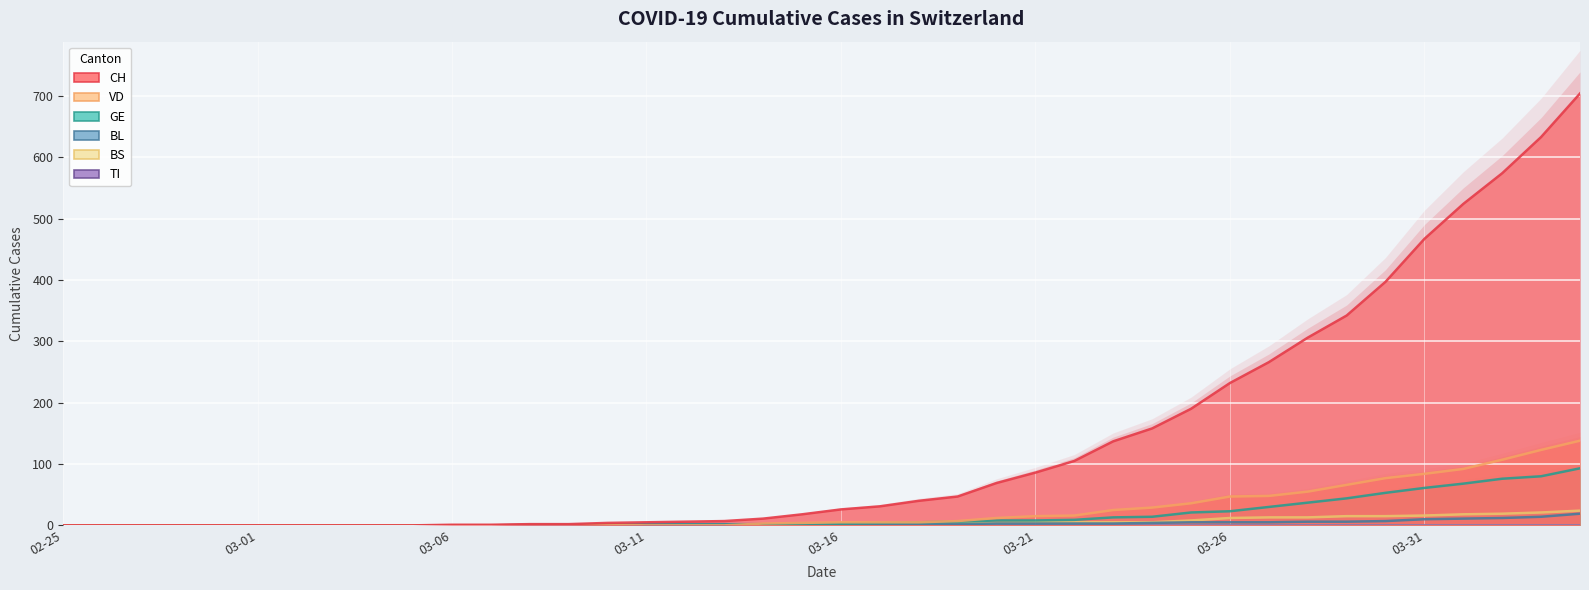

Count the number of categories in the chart.

40